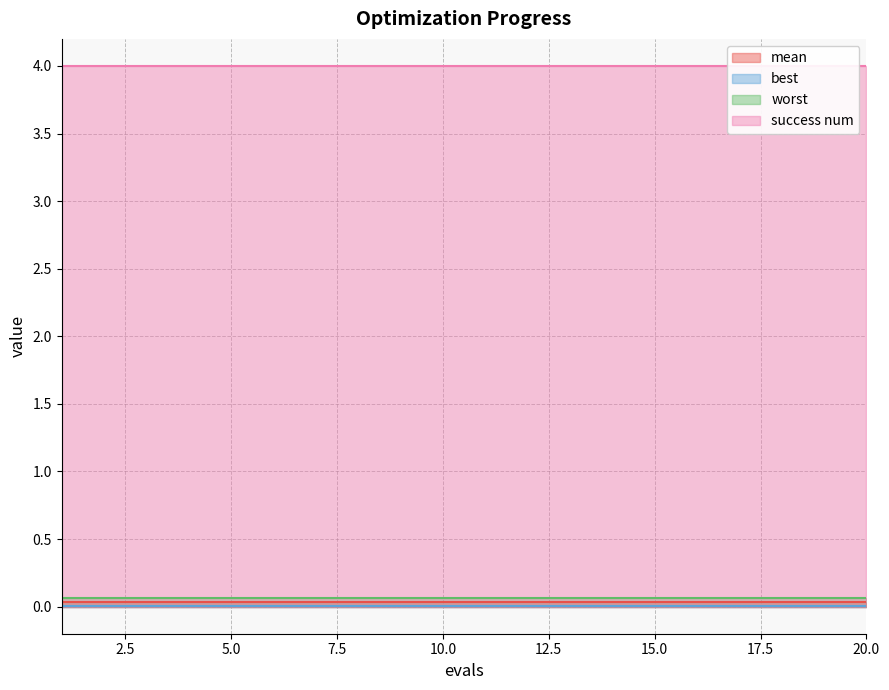

At which category is the sum across all series the highest?

1